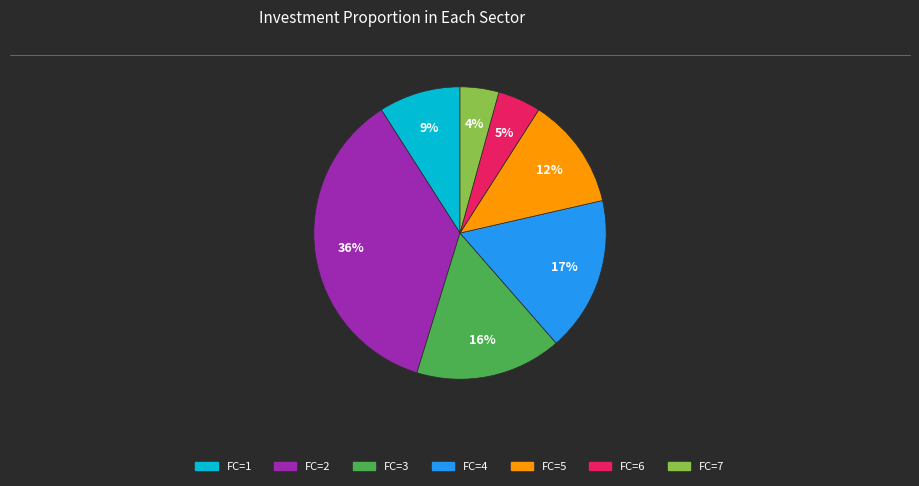

Is there a majority slice in this chart?

No